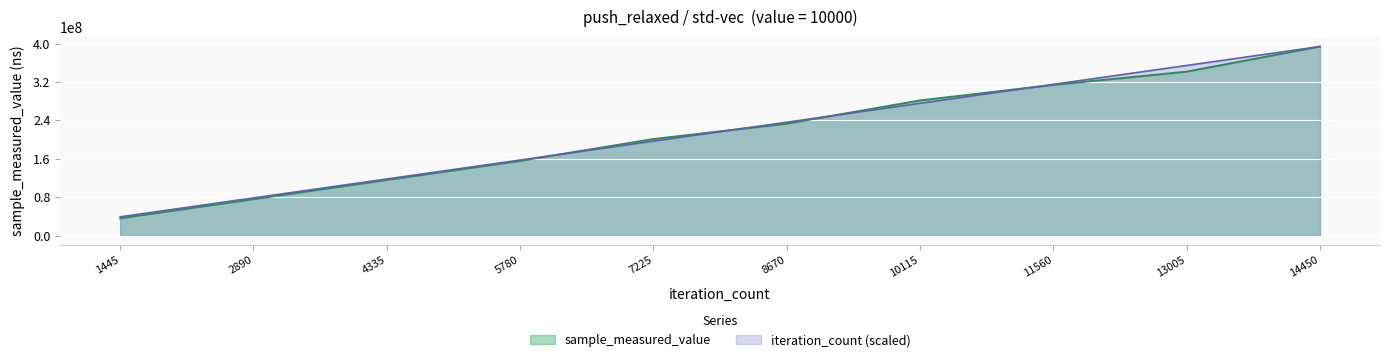

Reading left to right, transcribe all the data shown in this chart.

sample_measured_value: 1445=36403266.0	2890=76154453.0	4335=116120669.0	5780=155846181.0	7225=201280560.0	8670=233267711.0	10115=281626472.0	11560=313964992.0	13005=341519969.0	14450=393800424.0
iteration_count: 1445=39380042.4	2890=78760084.8	4335=118140127.2	5780=157520169.6	7225=196900212.0	8670=236280254.4	10115=275660296.8	11560=315040339.2	13005=354420381.6	14450=393800424.0